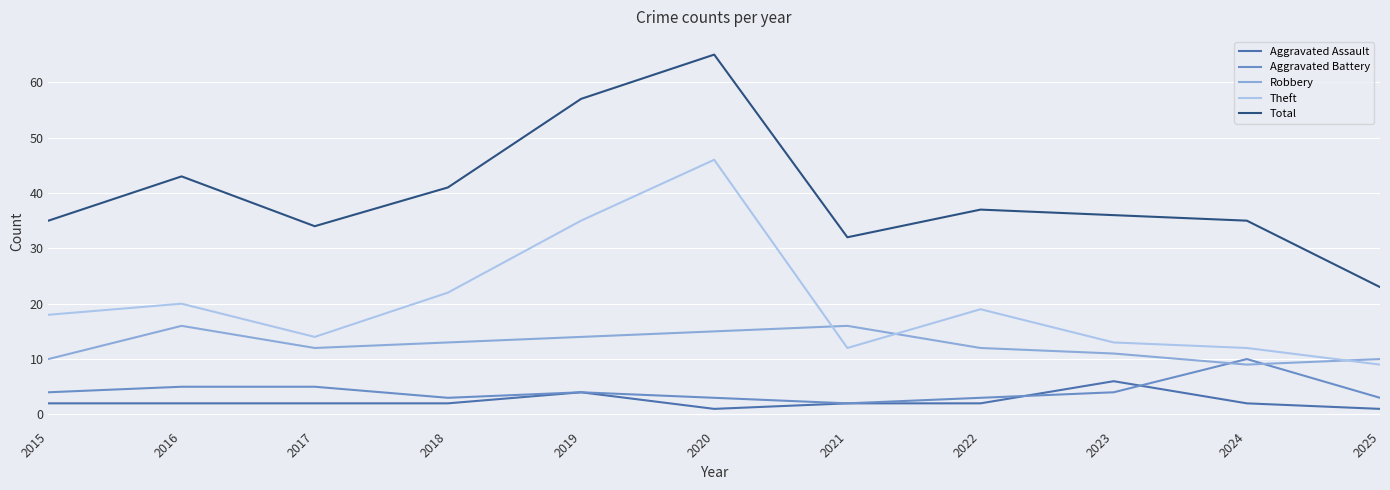

What is the approximate value of Aggravated Battery at 2019?

4